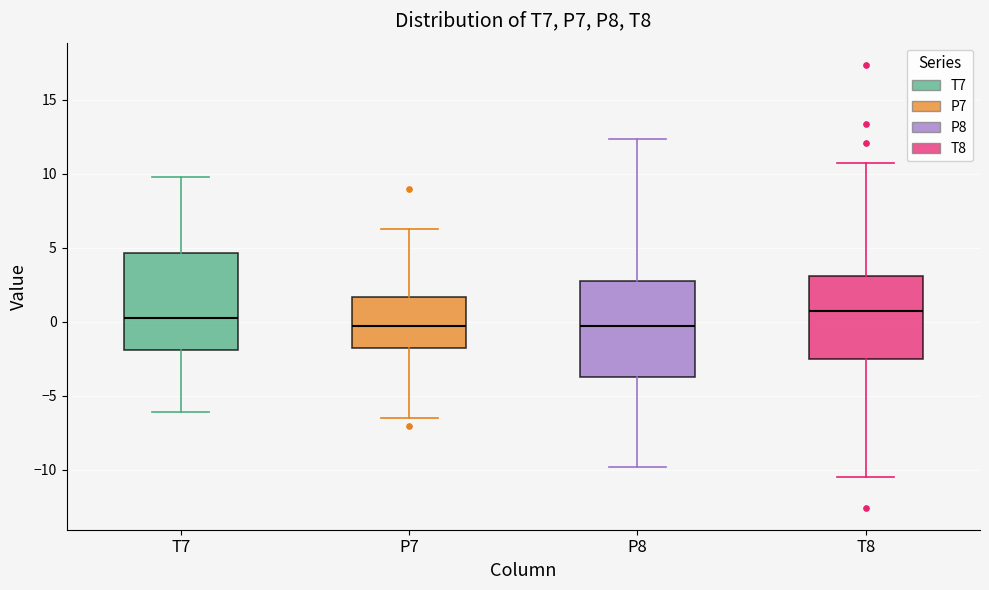

Reading left to right, read every box against the y-axis: the position of its median line, the range the box covers, and the ends of its whiskers. The values are not printed on the chart, so give them approximately, as read against the axis.

T7: median 0.5, box -2.0 to 4.5, whiskers -6.0 to 10.0
P7: median -0.5, box -2.0 to 1.5, whiskers -6.5 to 6.5
P8: median -0.5, box -4.0 to 2.5, whiskers -10.0 to 12.5
T8: median 0.5, box -2.5 to 3.0, whiskers -10.5 to 10.5